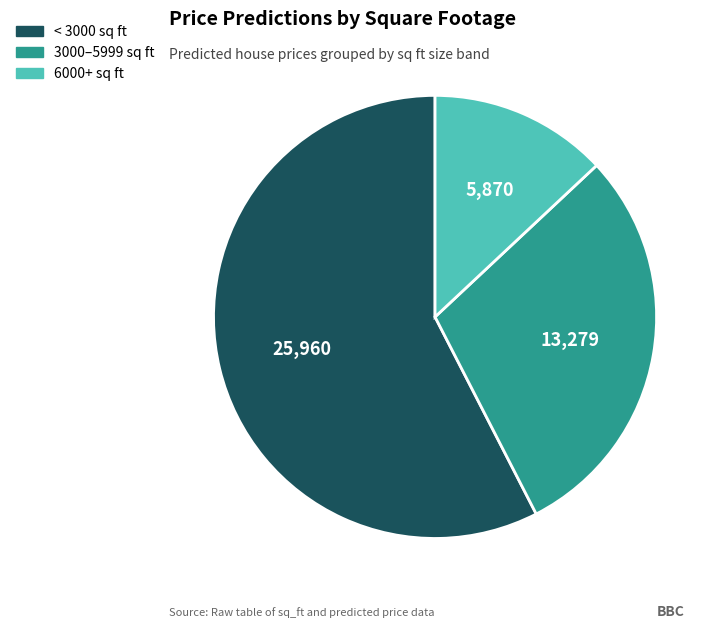

How many slices are in this pie chart?

3